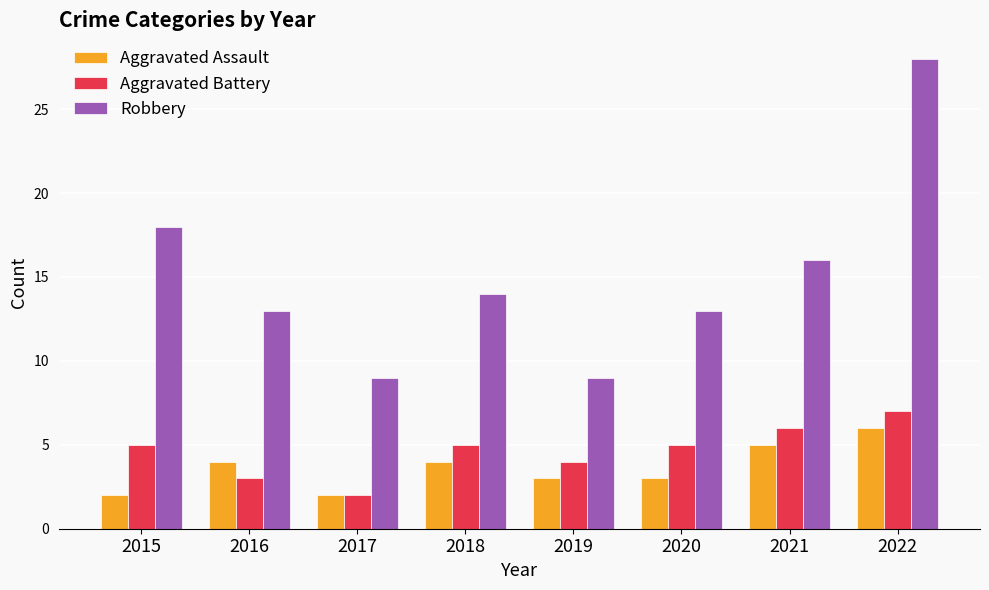

Is the value of Aggravated Battery at 2022 greater than the value of Robbery at 2020?

No